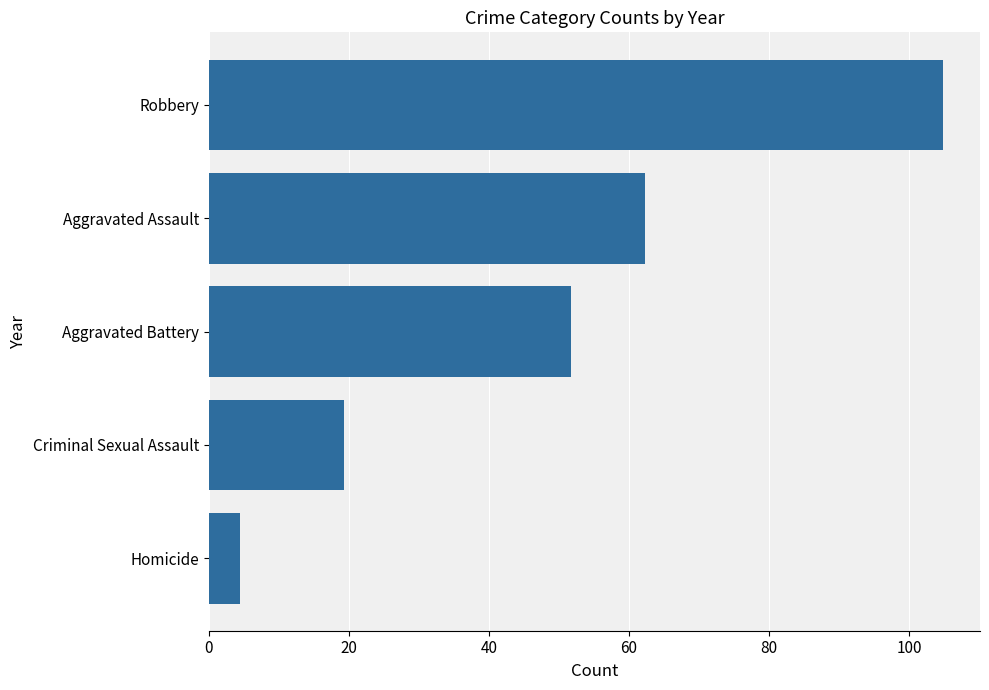

List the labels in order of value, largest first.

Robbery, Aggravated Assault, Aggravated Battery, Criminal Sexual Assault, Homicide